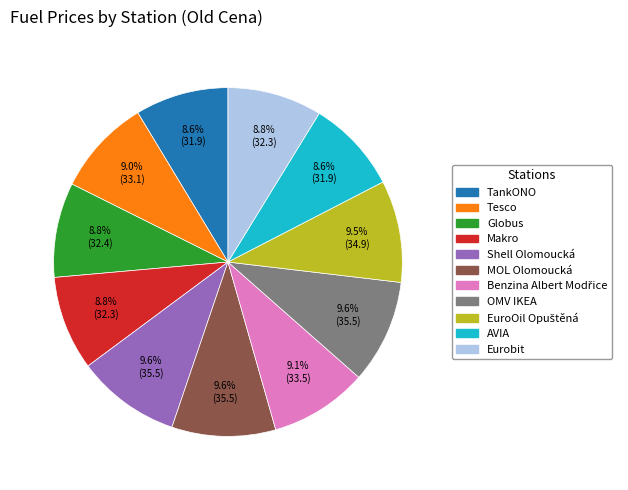

How many slices are in this pie chart?

11